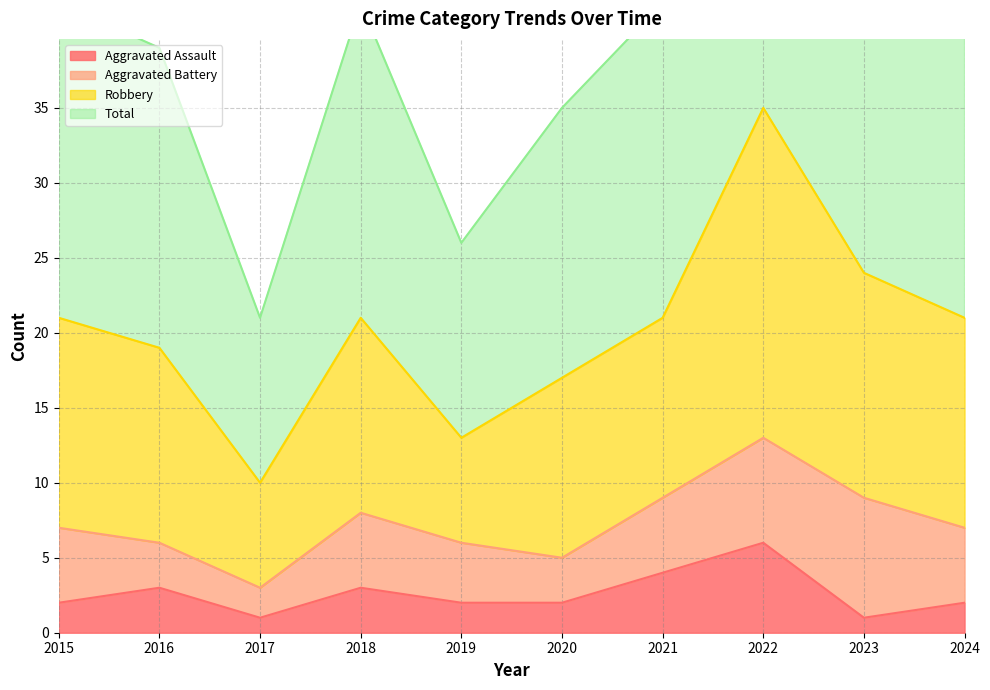

True or false: Aggravated Assault and Total intersect in this chart.

False